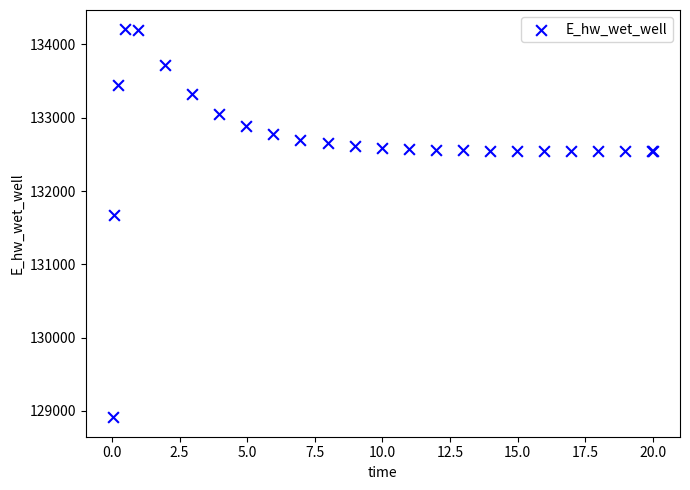

What Y value in the scatter plot is closest to 131559?

131673.3